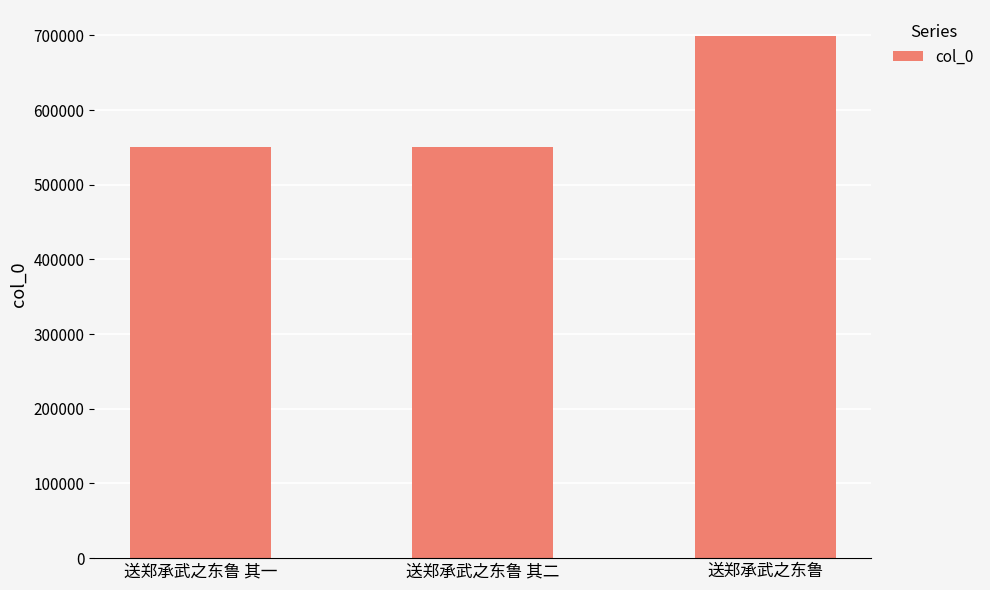

What is the label of the 2nd bar from the left?

送郑承武之东鲁 其二